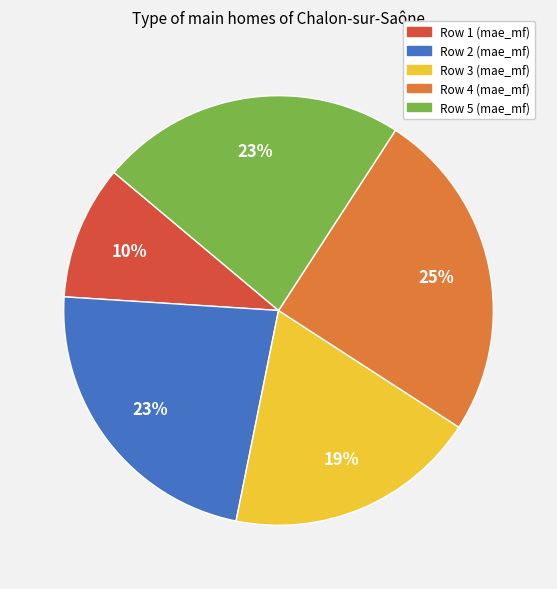

Is there any slice that represents more than half of the pie?

No